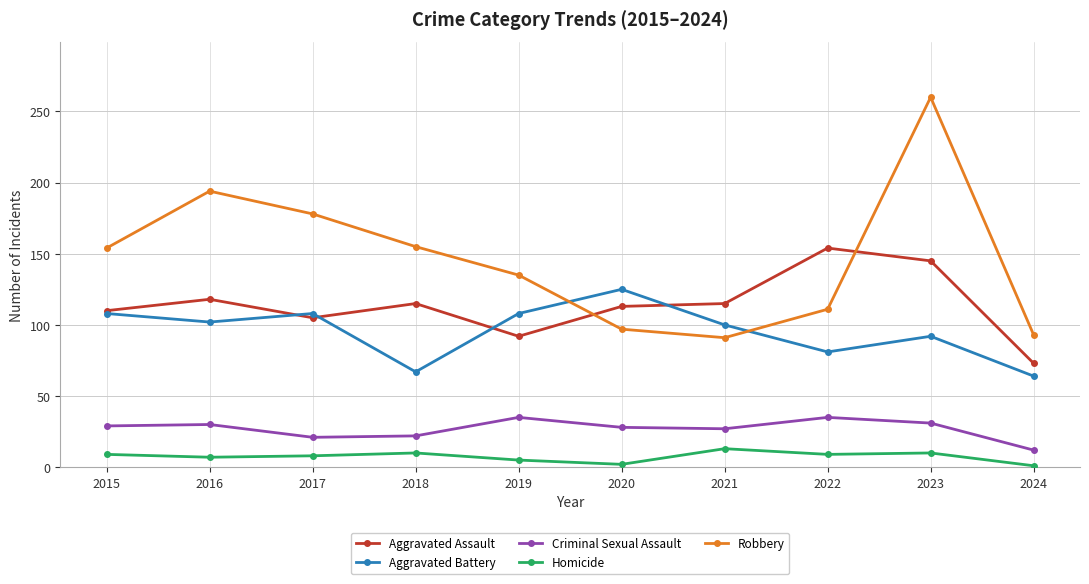

The Criminal Sexual Assault series shows 28 at 2020. True or false?

True